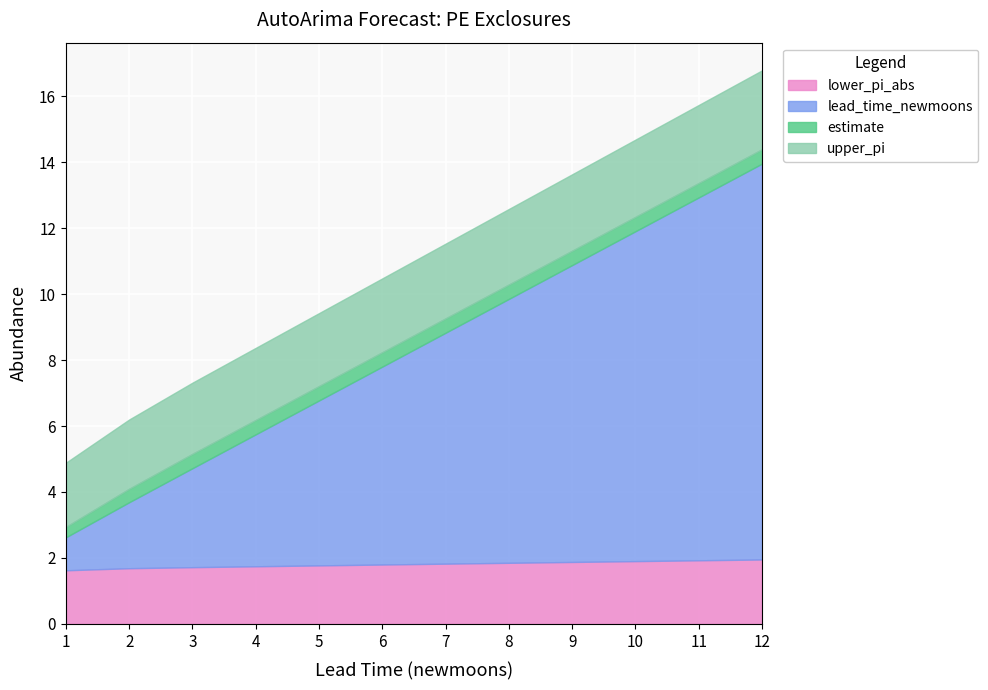

Which category has the highest value in the upper_pi series?

12